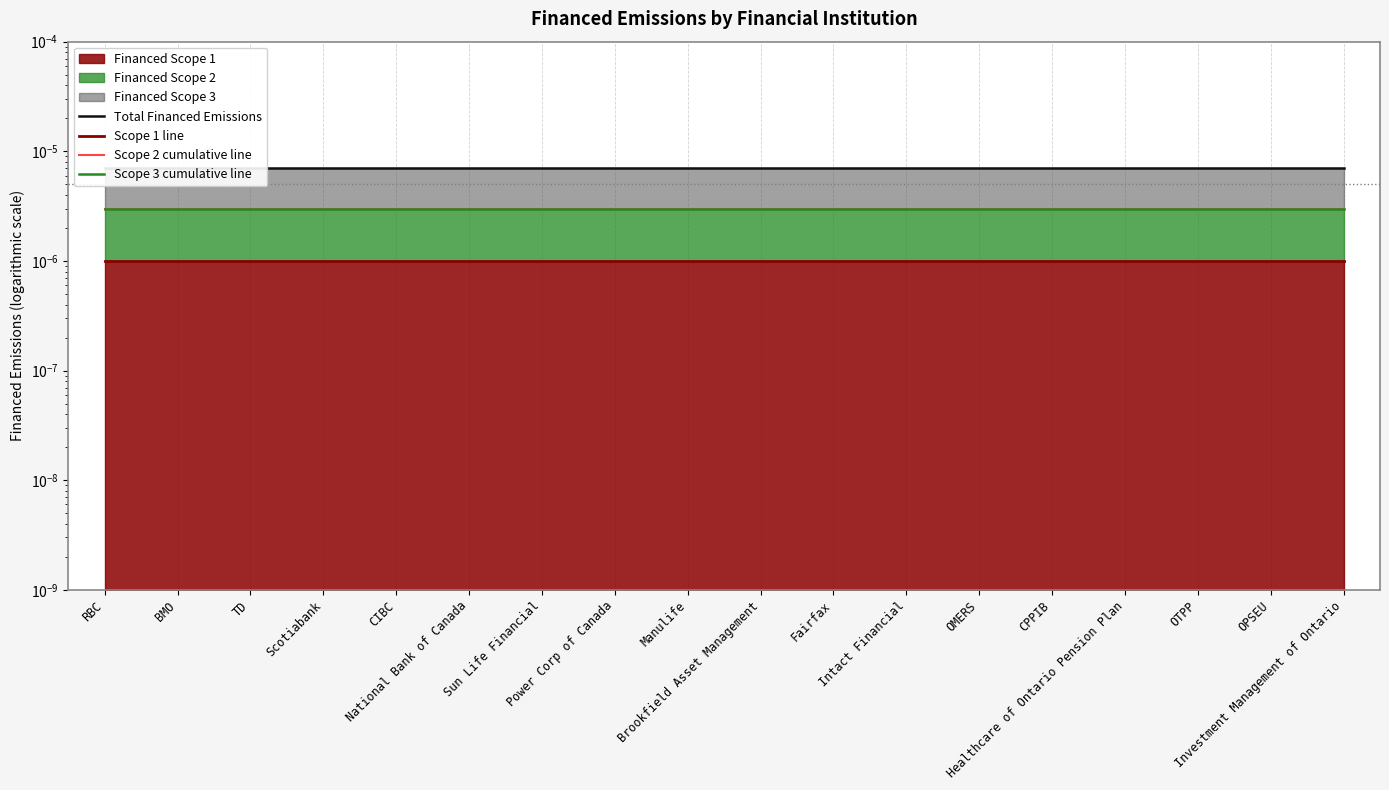

Which series has the widest spread of values?

Total Financed Emissions